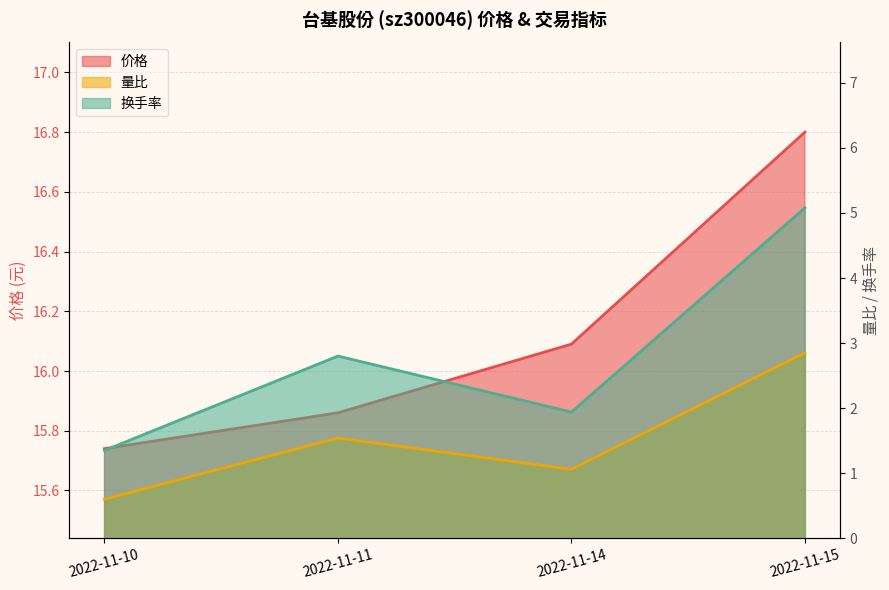

What is the value of the 价格 point at the 4th from the left?

16.8